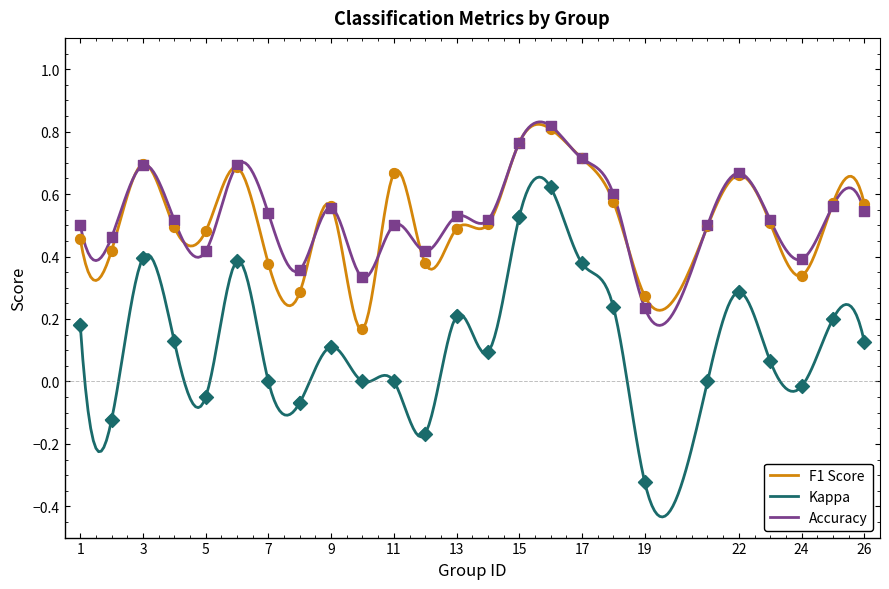

Which series contains the highest Y value?

accuracy